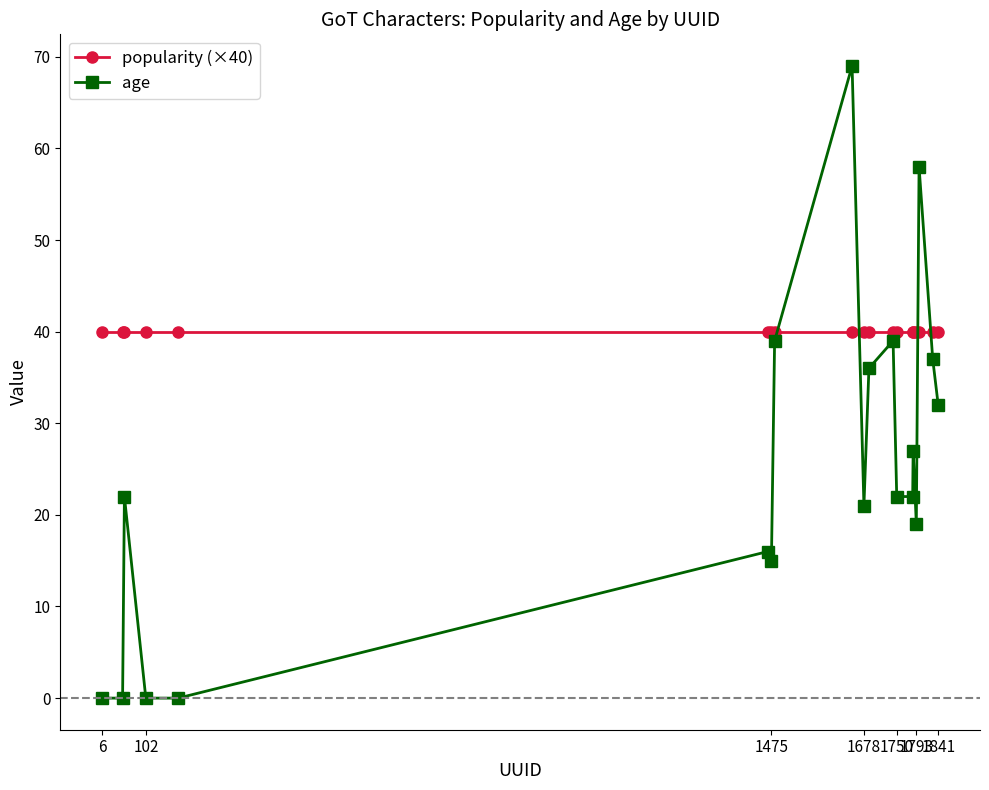

Which series has the largest range (max minus min)?

age